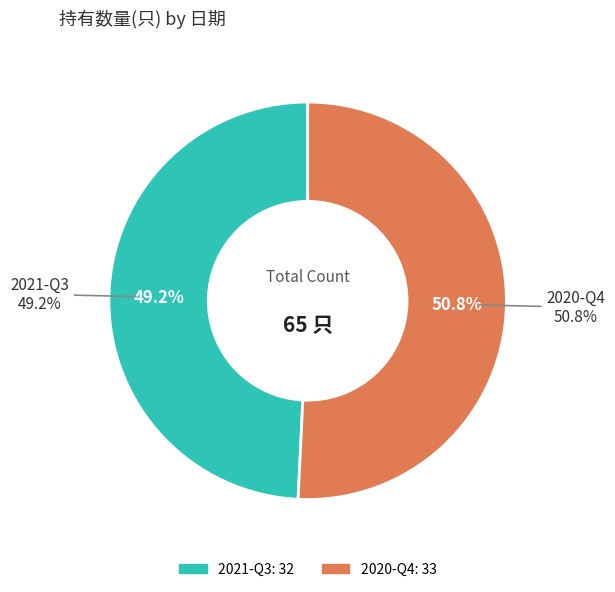

To the nearest percent, what is the difference between the largest and smallest slice percentages?

2%